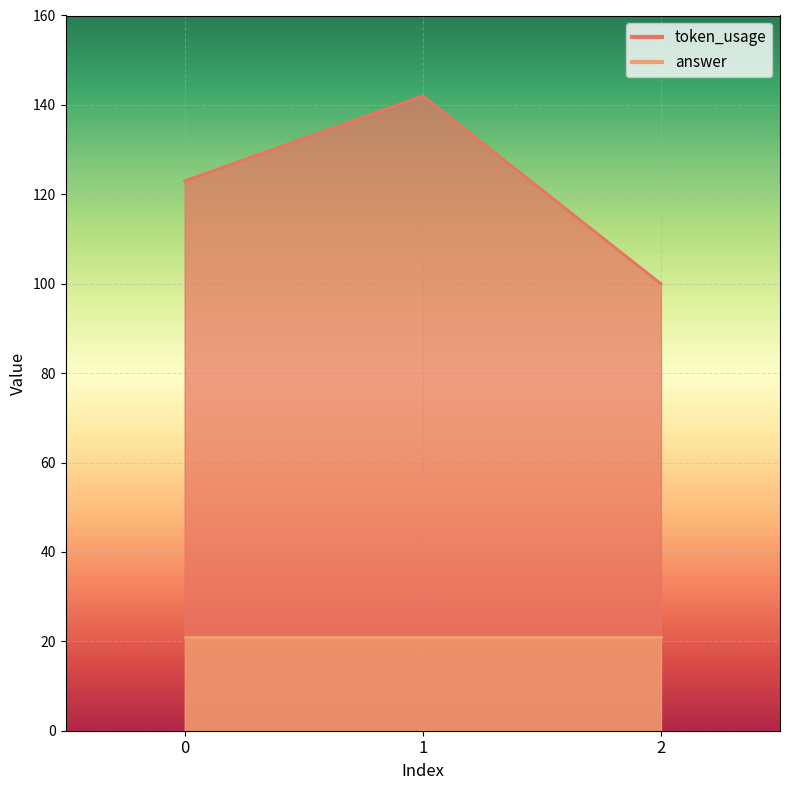

What is the sum of the values at 2 and 1?

242